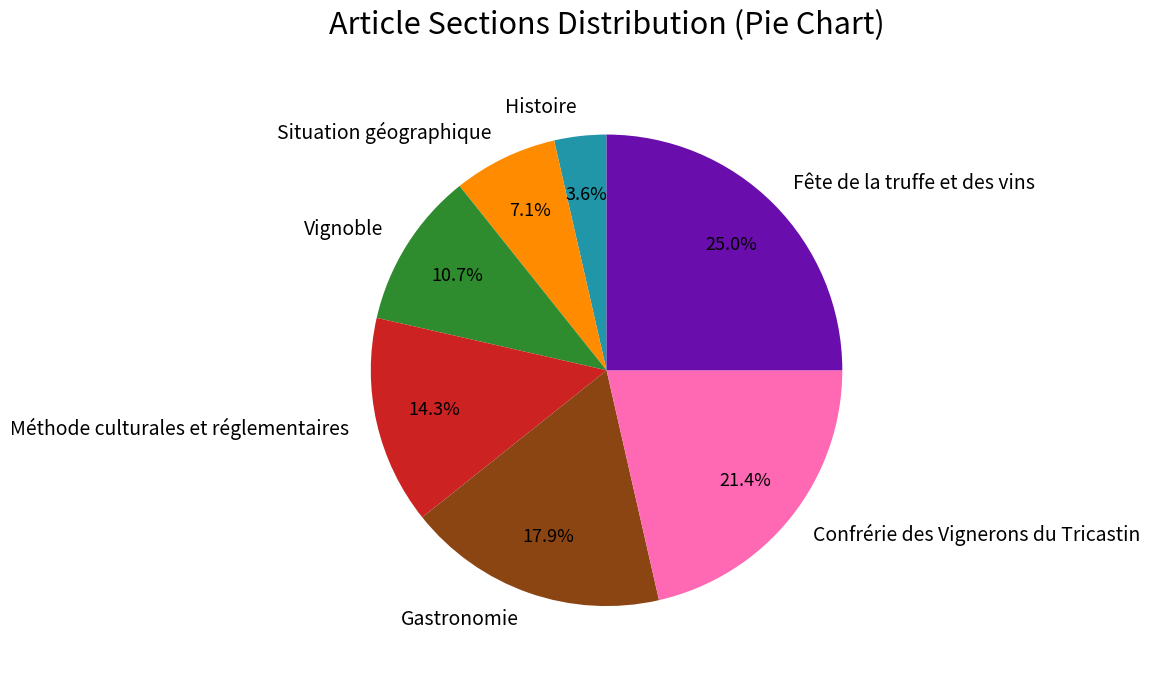

Which category has the smallest portion of the pie?

Histoire